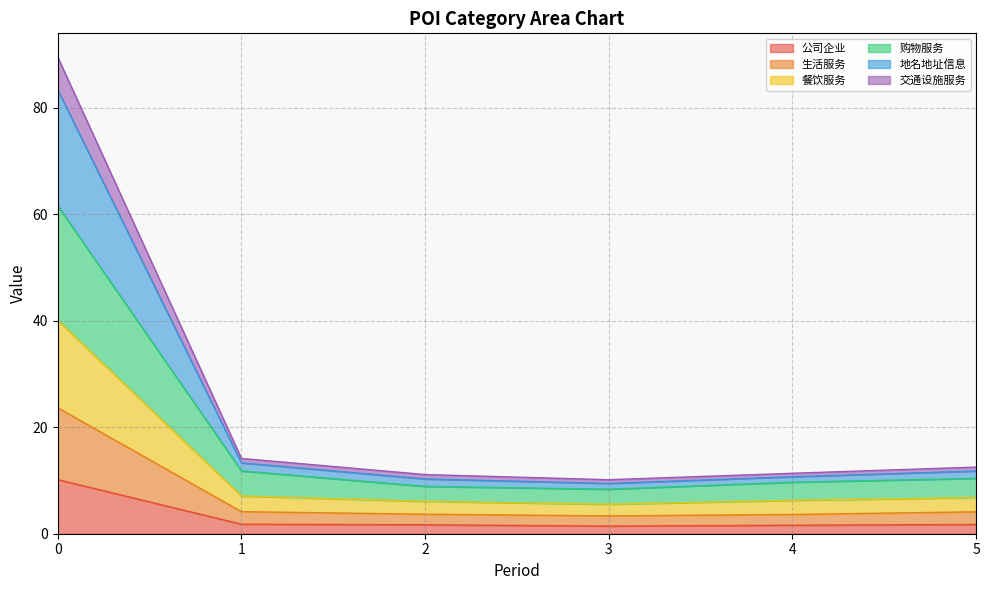

What is the sum of the 公司企业 values at 3 and 0?

11.6